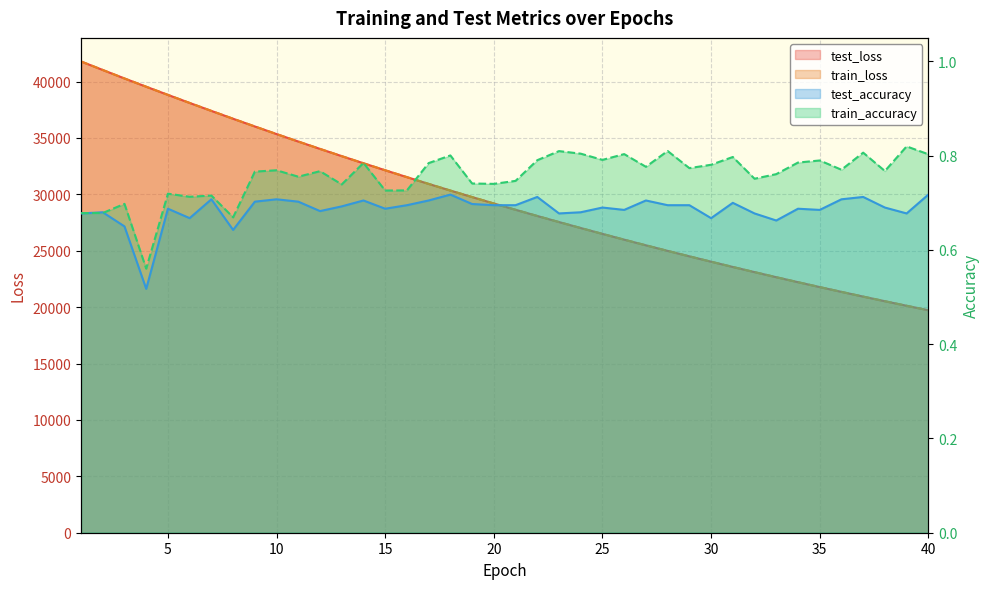

What is the difference between the maximum and minimum values in the test_loss series?

22054.7